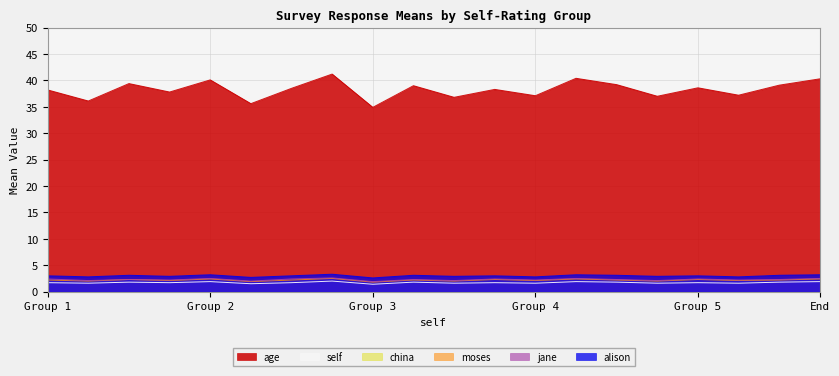

Which series has the widest spread of values?

age